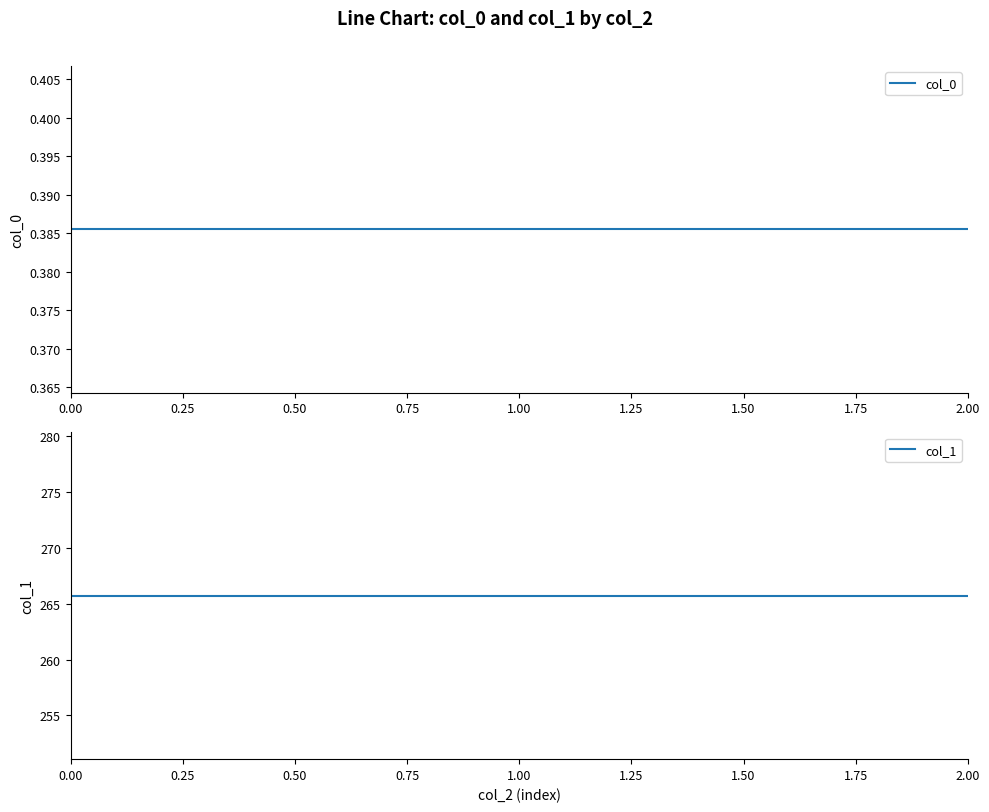

Reading right to left, list all the values displayed in this chart.

col_0: 2.00=0.4	1.00=0.4	0.00=0.4
col_1: 2.00=265.7	1.00=265.7	0.00=265.7